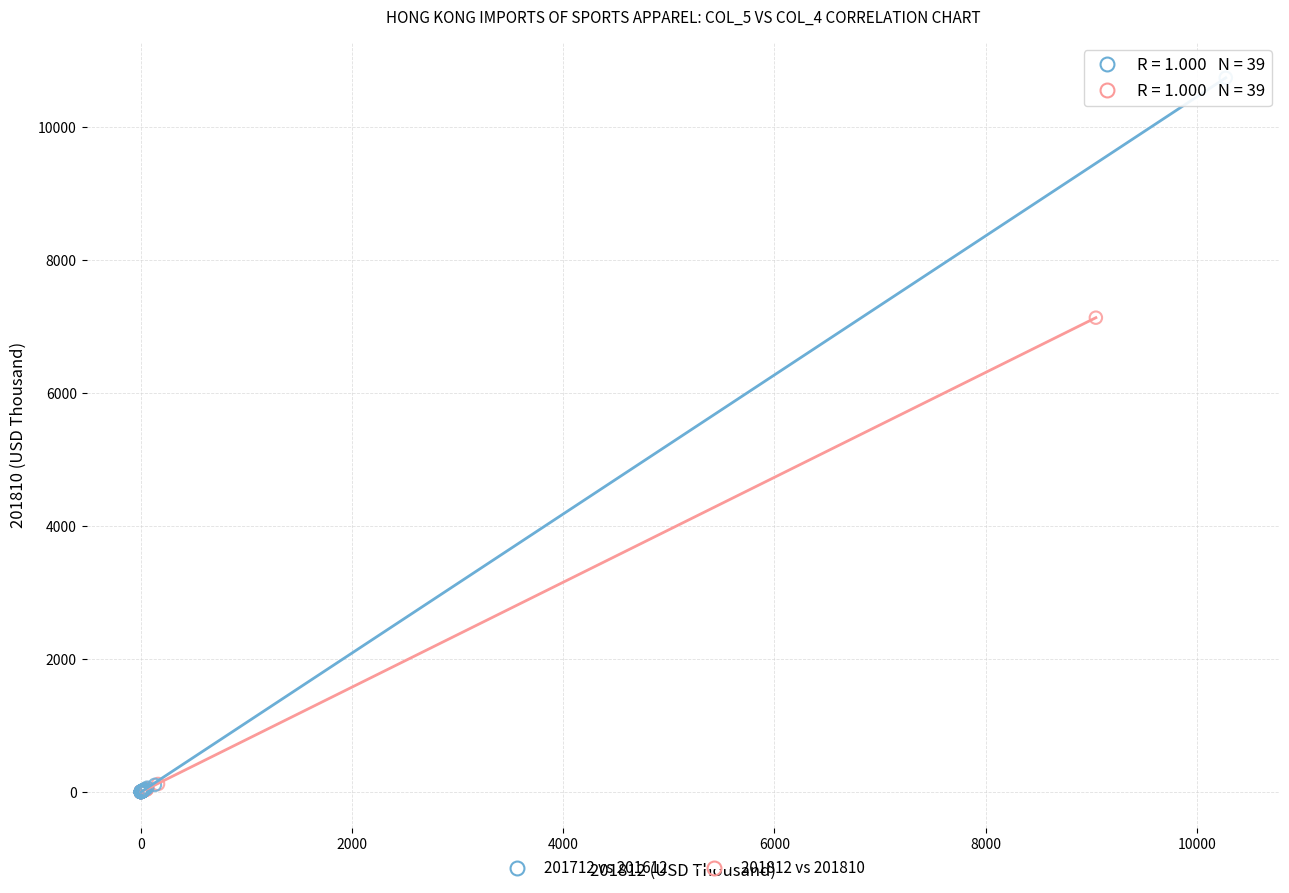

Which series has the widest spread of Y values?

201712 vs 201612